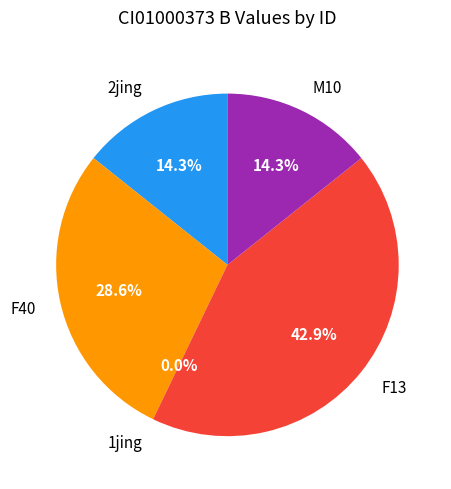

Which has a higher value, F40 or 2jing?

F40